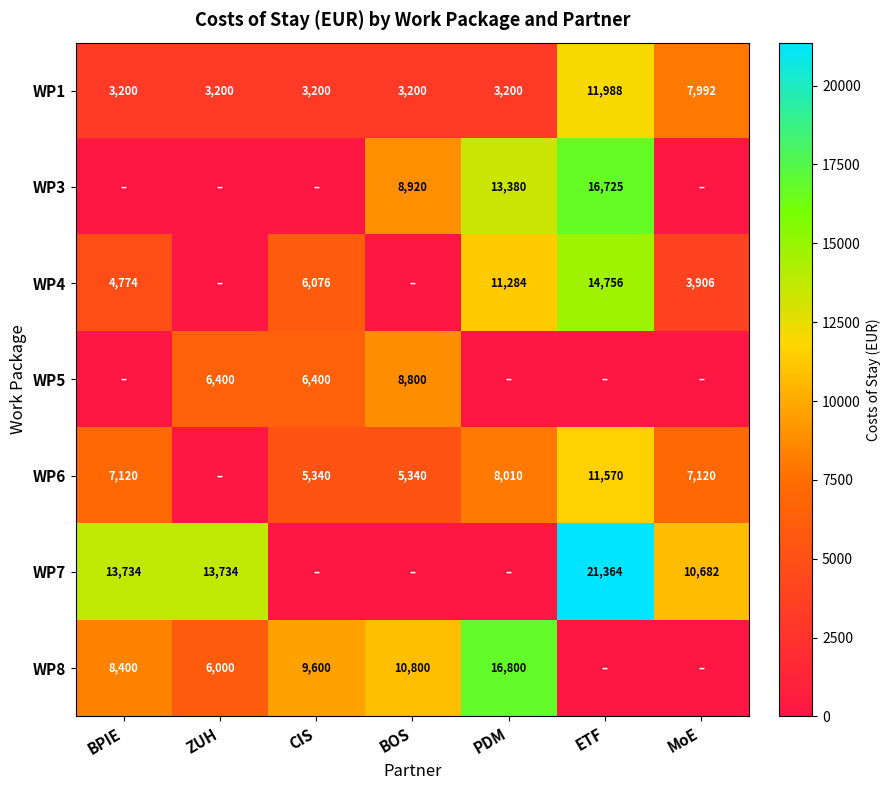

At which category is the sum across all series the highest?

ETF